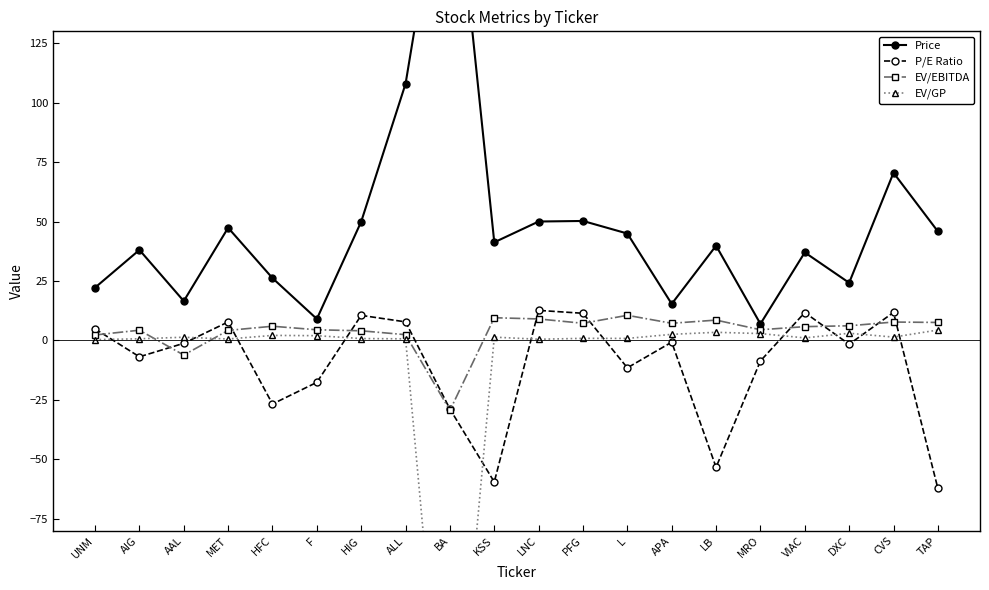

Read the EV/GP value at LNC.

0.5